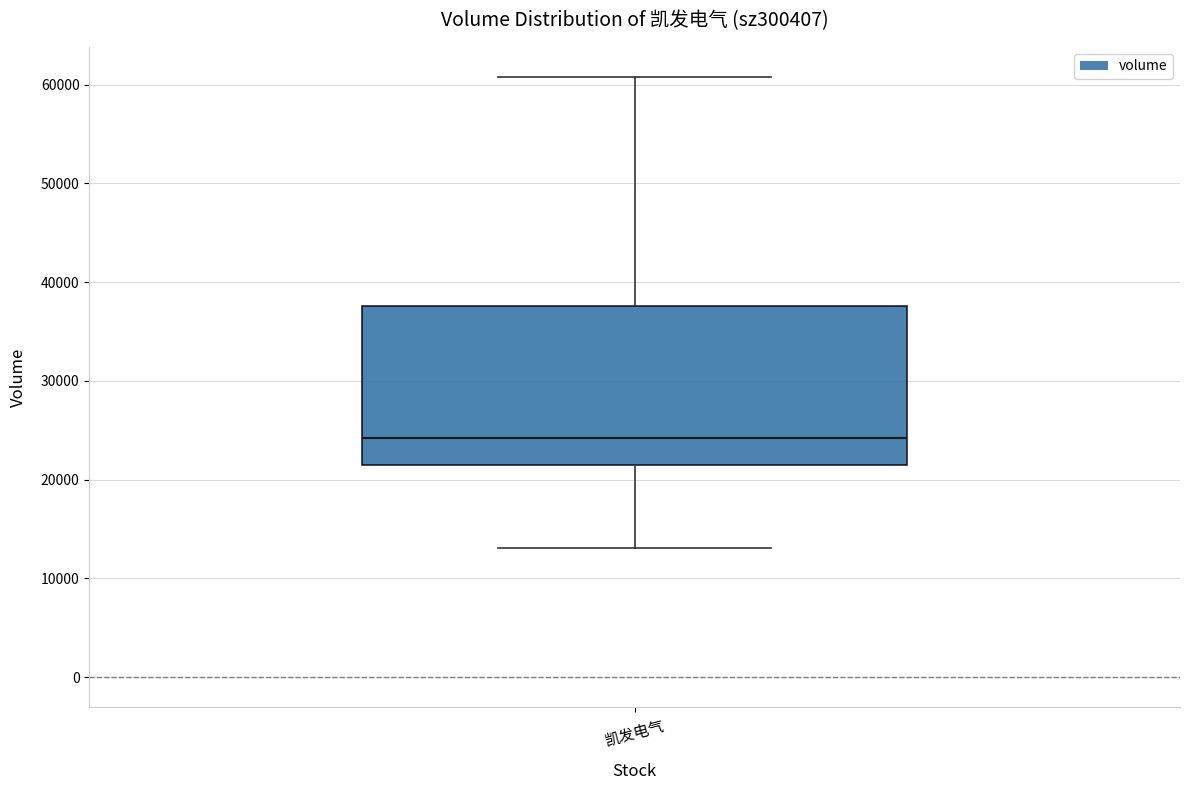

Where does the upper whisker of the box for 凯发电气 end on the y-axis? The values are not printed on the chart, so give them approximately, as read against the axis.

61000